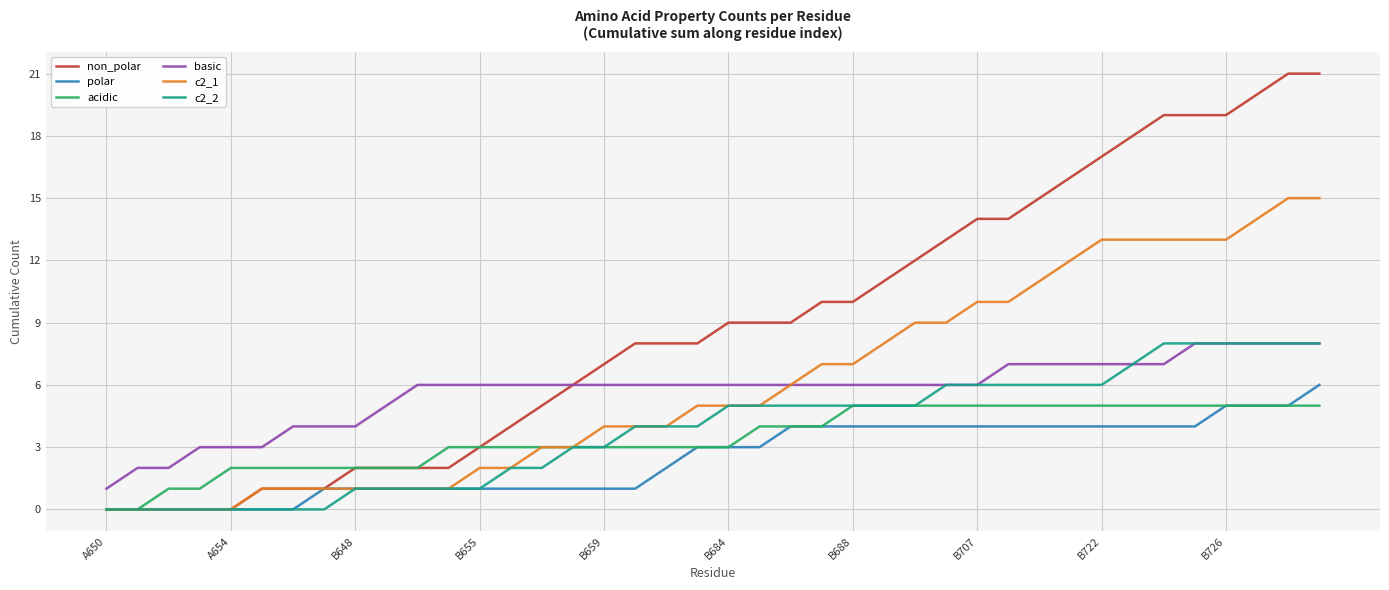

True or false: acidic and basic cross at least once.

False